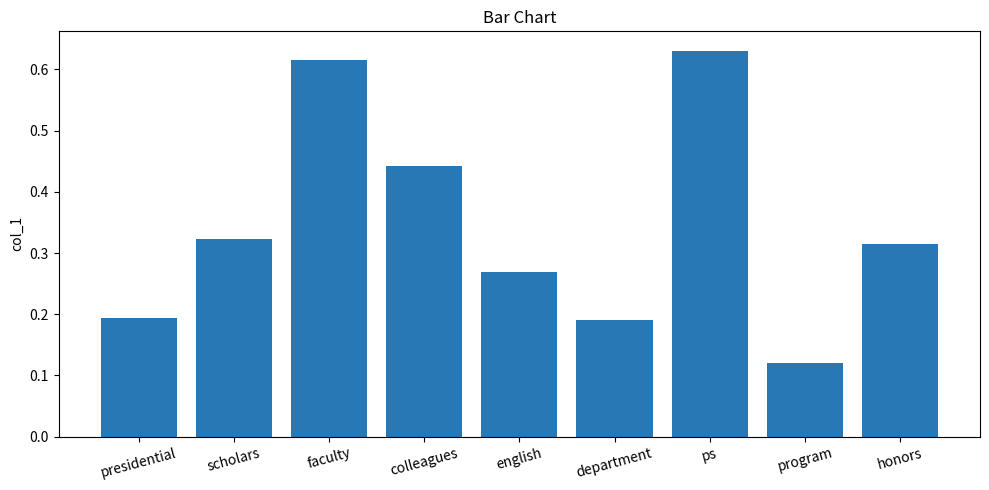

What is the label of the 3rd bar from the right?

ps